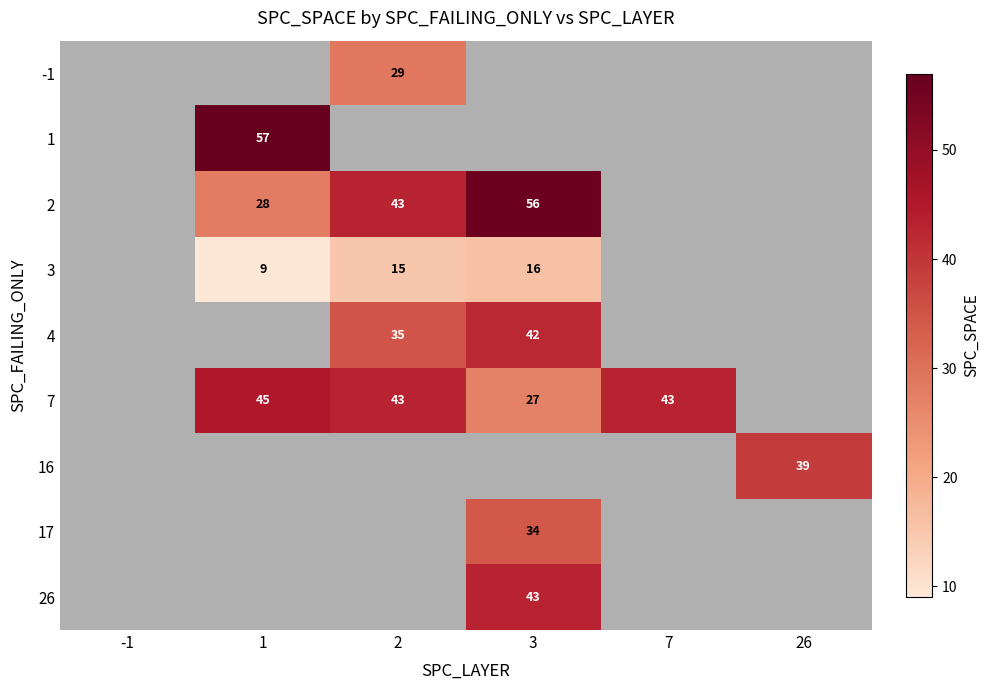

Which label corresponds to the largest value in the chart?

1